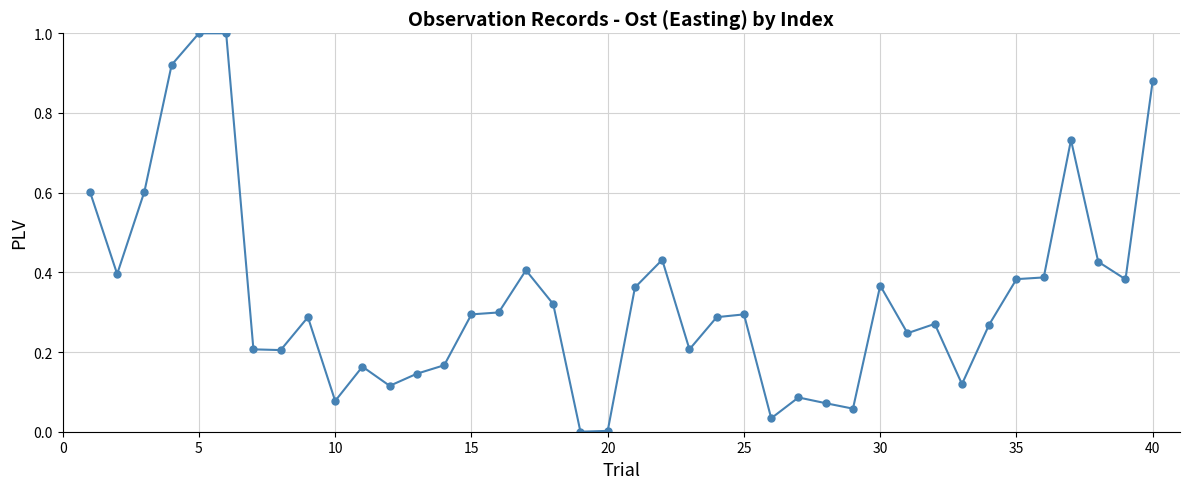

What is the greatest value displayed?

1.0